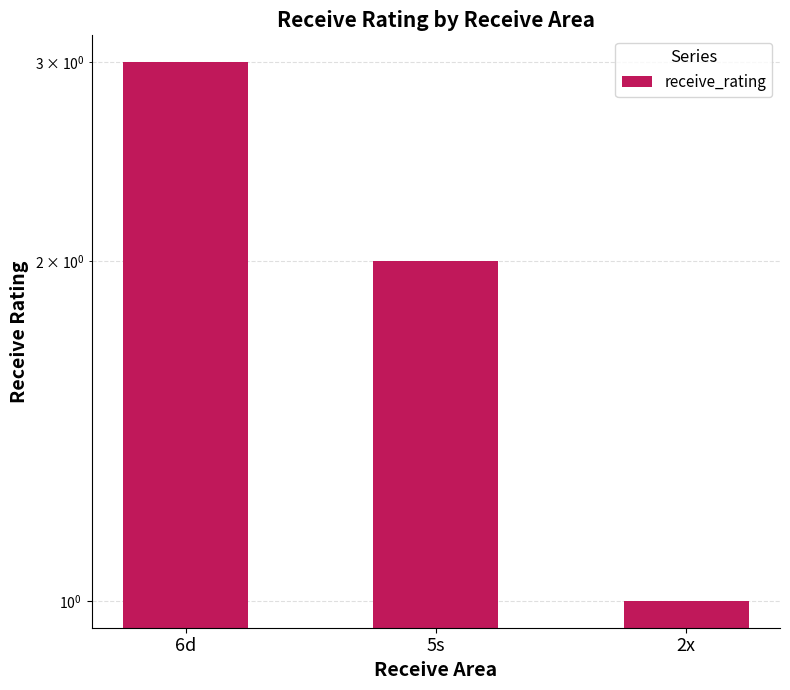

Does the chart contain stacked bars?

No